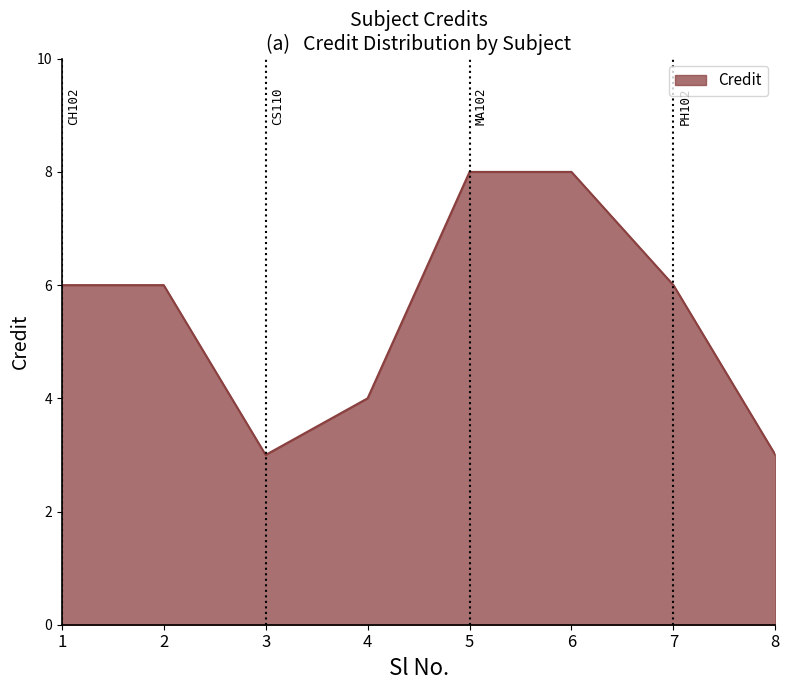

Does the chart have visible grid lines?

No